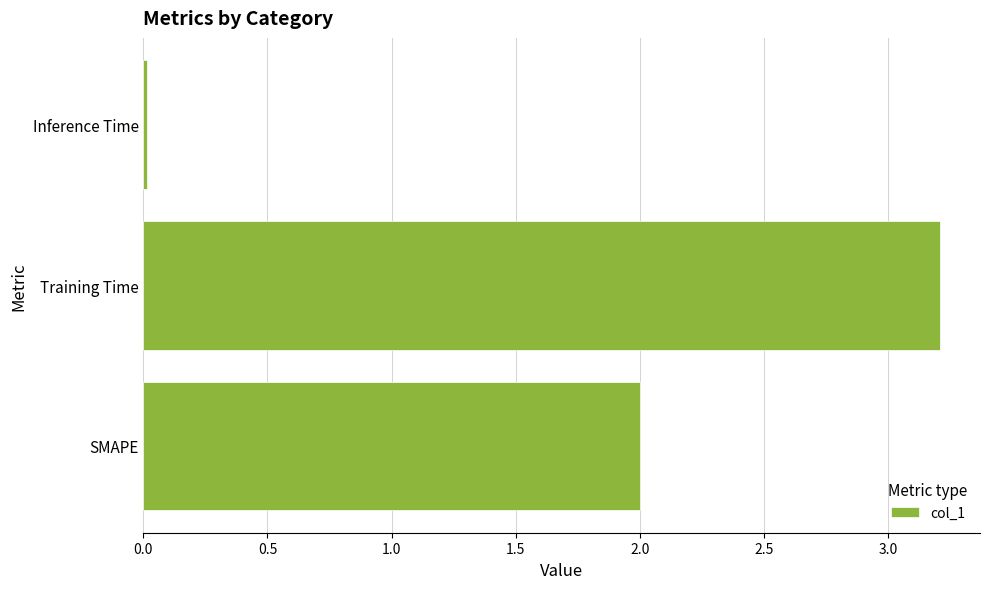

What is the sum of all values?

5.2